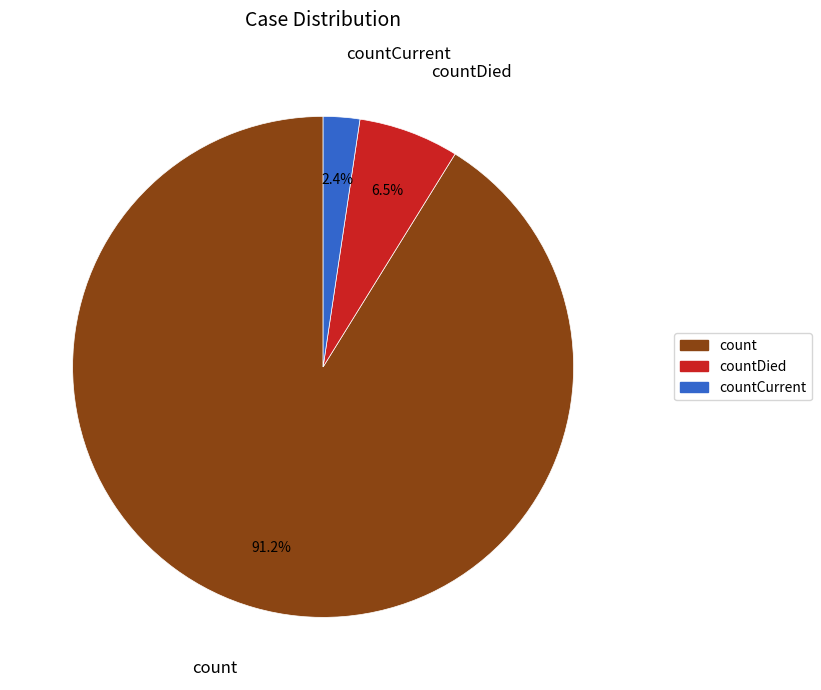

Does any single category account for the majority?

Yes